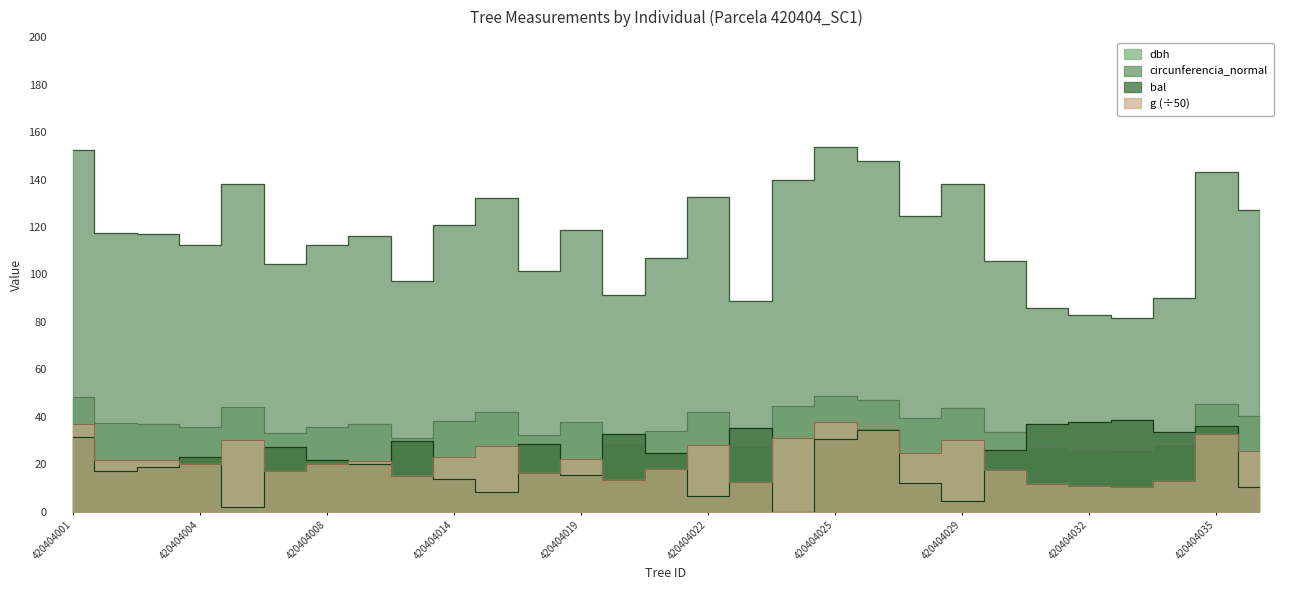

How many intersections are there between bal and g?

14